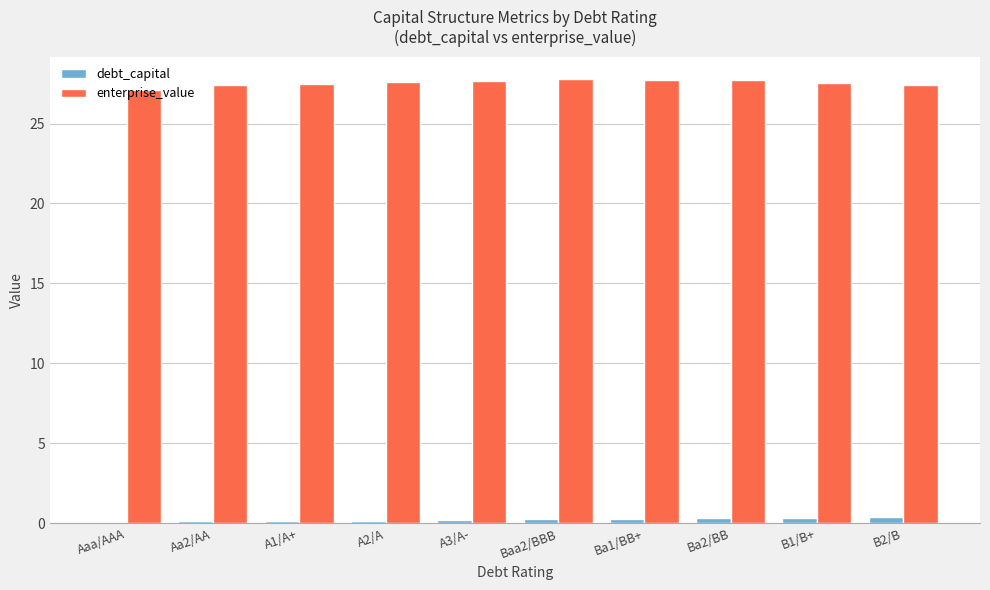

The debt_capital series shows 0.0 at Aaa/AAA. True or false?

True